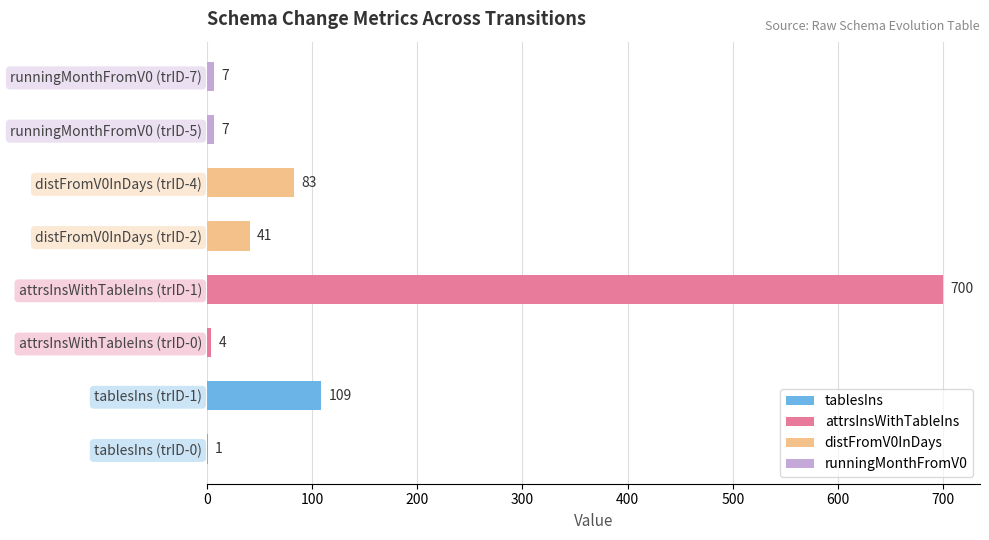

What is the change in value from tablesIns (trID-1) to runningMonthFromV0 (trID-7)?

-102